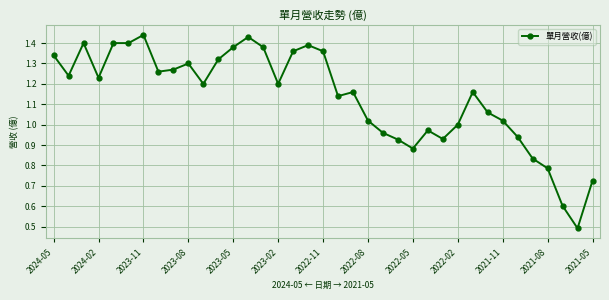

What is the sum of all values?

41.9